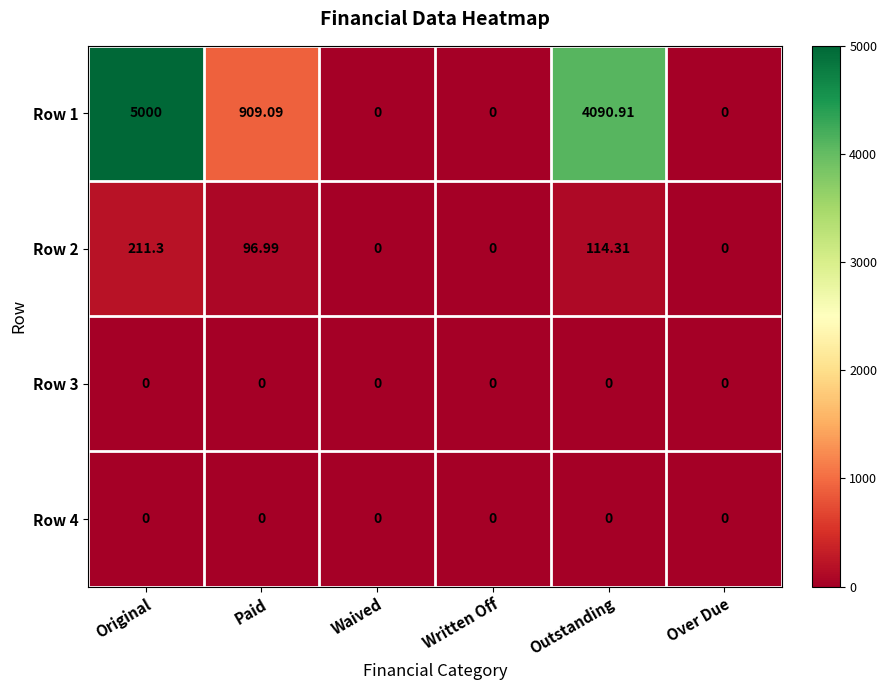

At which category is the sum across all series the highest?

Original